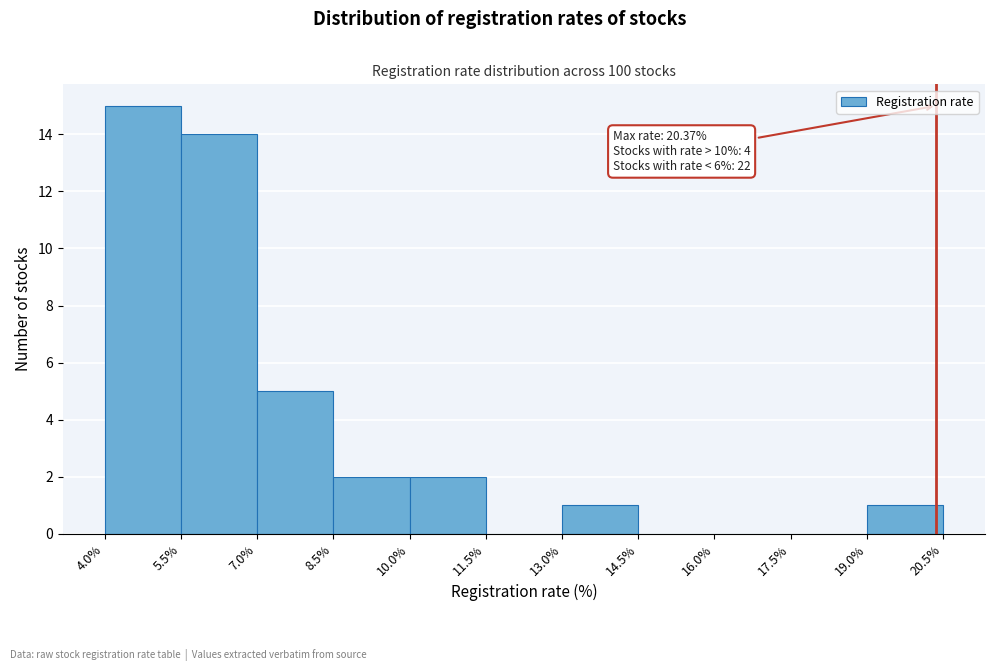

Which range on the x-axis has the tallest bar?

4.0% to 5.5%